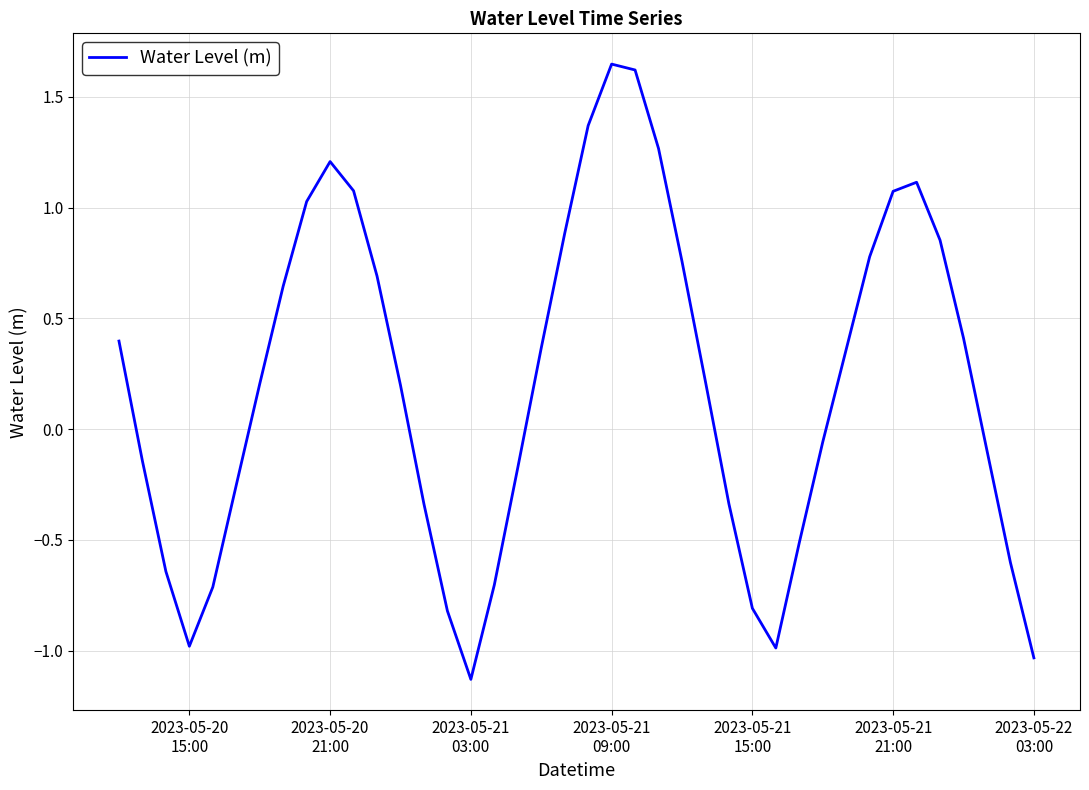

What is the difference between the maximum and minimum values?

2.8